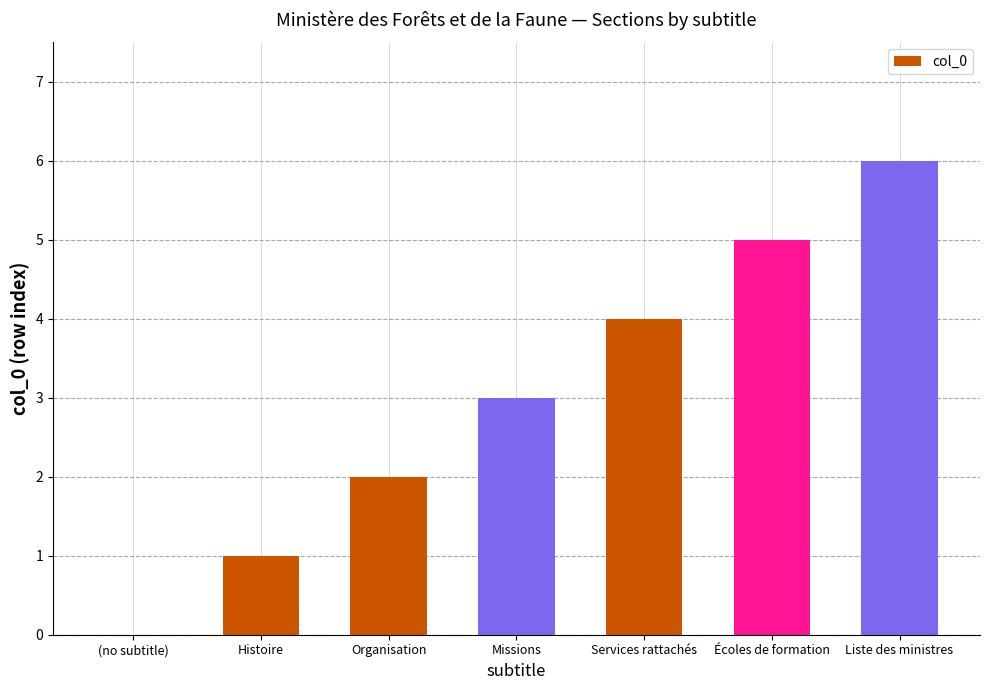

True or false: the data shows 6 at Services rattachés.

False